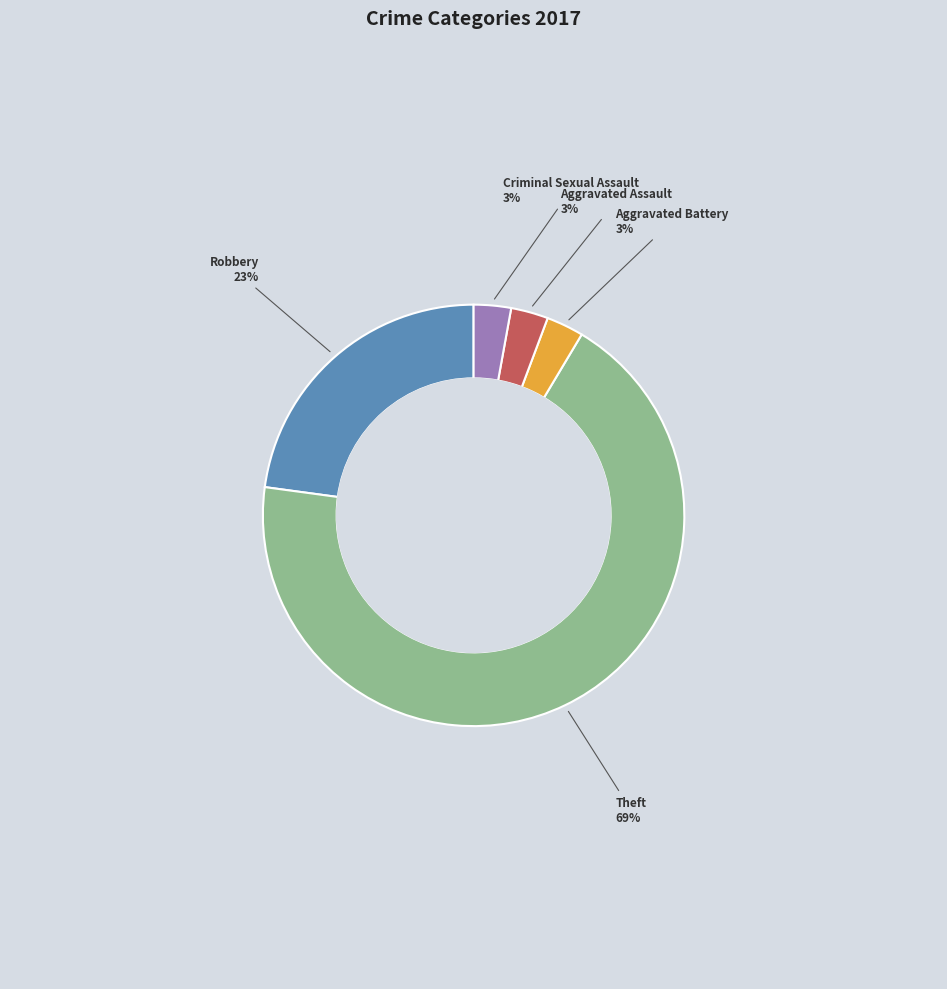

To the nearest percent, what is the average slice percentage?

20%